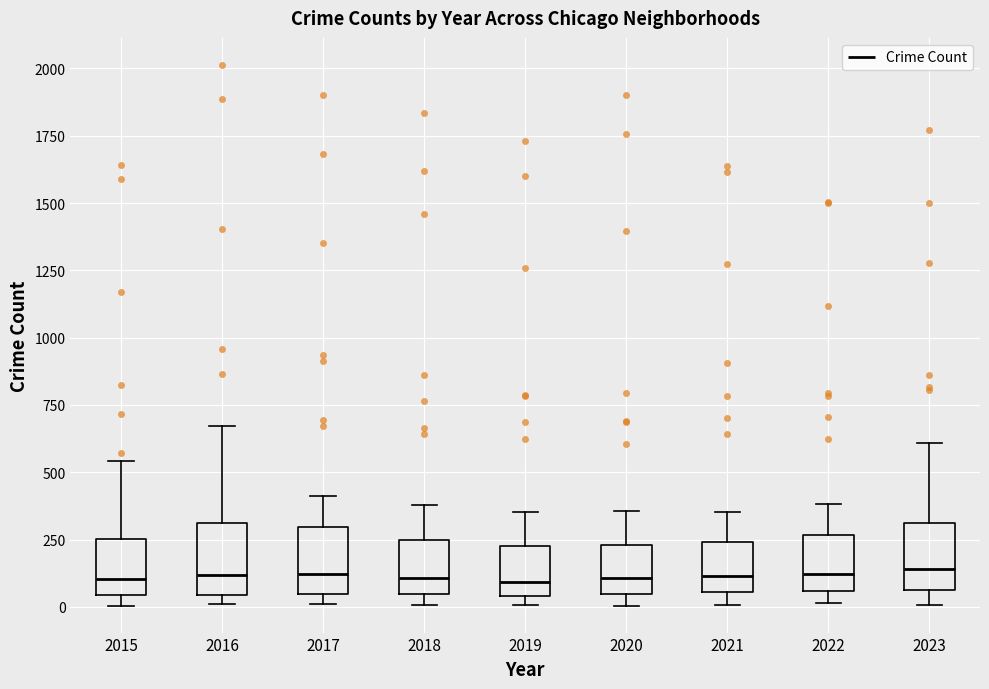

Reading left to right, read every box against the y-axis: the position of its median line, the range the box covers, and the ends of its whiskers. The values are not printed on the chart, so give them approximately, as read against the axis.

2015: median 100, box 50 to 250, whiskers 0 to 550
2016: median 100, box 50 to 300, whiskers 0 to 650
2017: median 100, box 50 to 300, whiskers 0 to 400
2018: median 100, box 50 to 250, whiskers 0 to 400
2019: median 100, box 50 to 250, whiskers 0 to 350
2020: median 100, box 50 to 250, whiskers 0 to 350
2021: median 100, box 50 to 250, whiskers 0 to 350
2022: median 100, box 50 to 250, whiskers 0 to 400
2023: median 150, box 50 to 300, whiskers 0 to 600